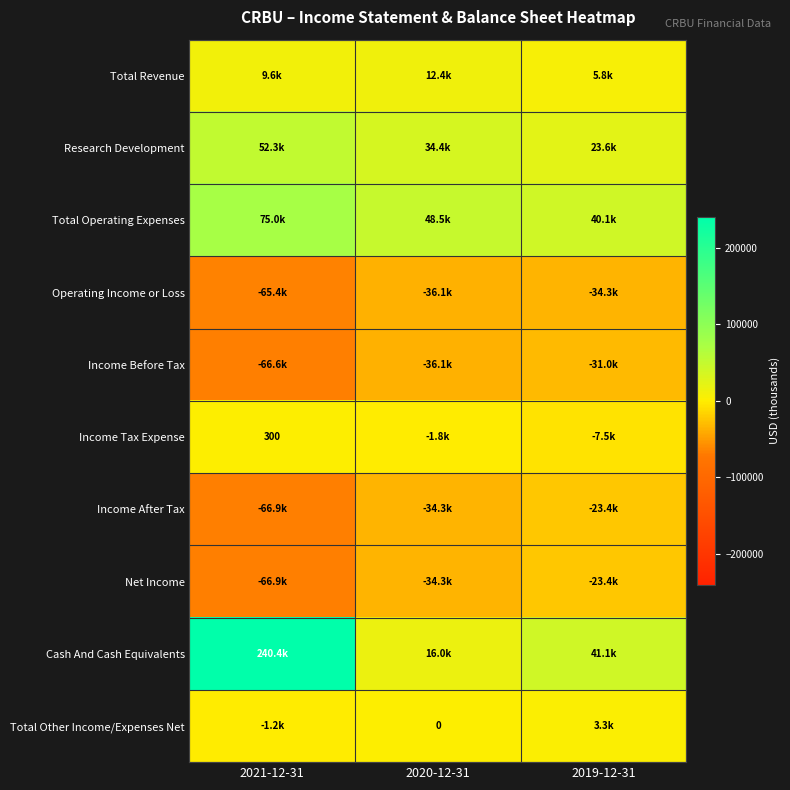

What is the lowest value of the Total Operating Expenses series?

40100